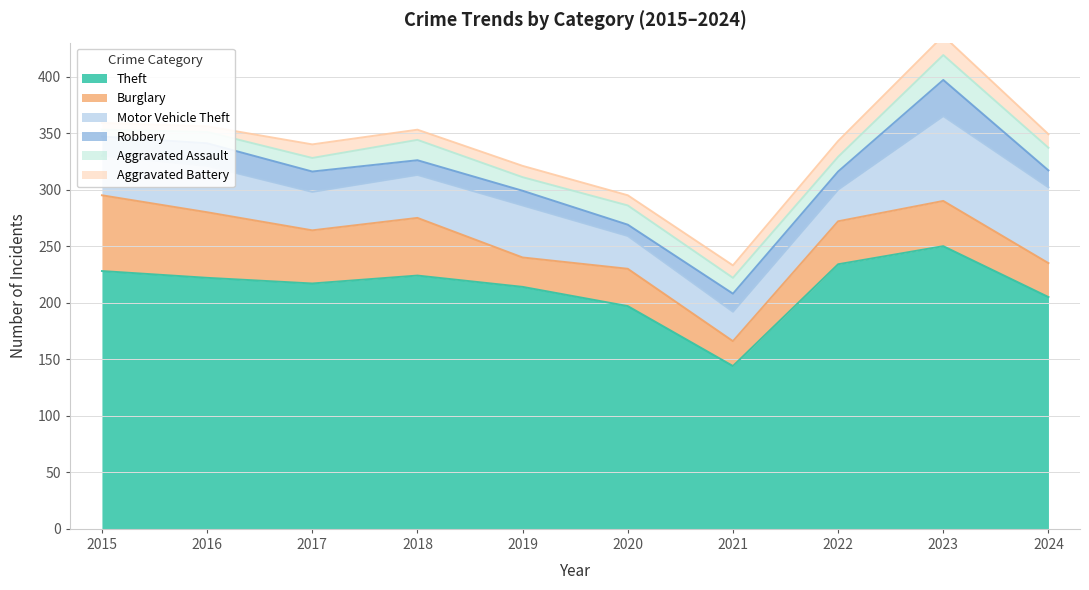

Rank the series by their maximum value, from lowest to highest.

Aggravated Battery, Aggravated Assault, Robbery, Burglary, Motor Vehicle Theft, Theft